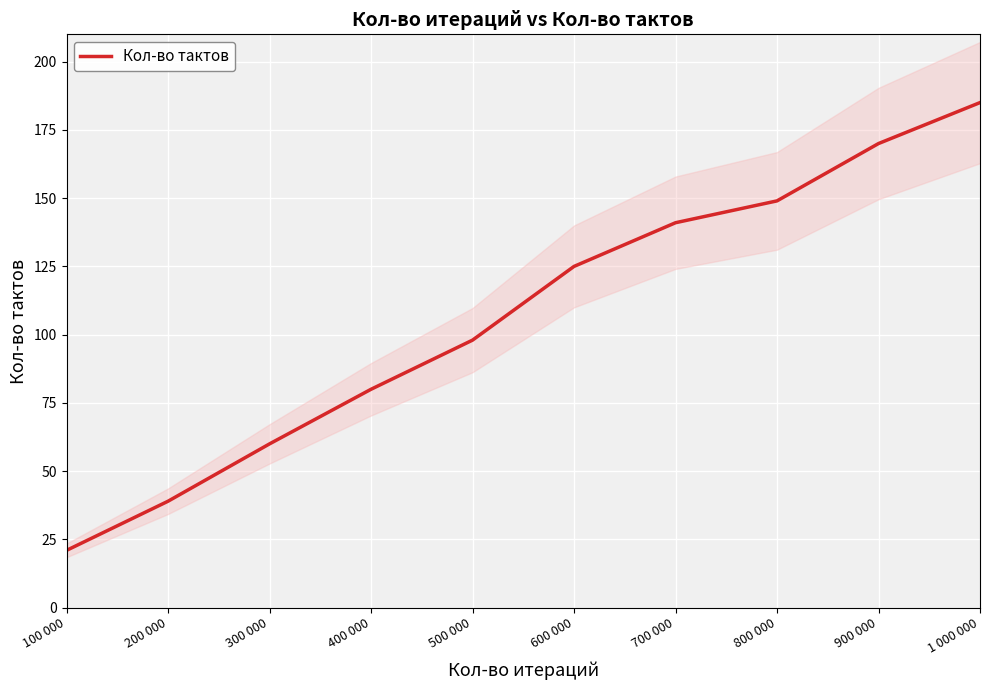

True or false: the data shows 125 at 600 000.

True